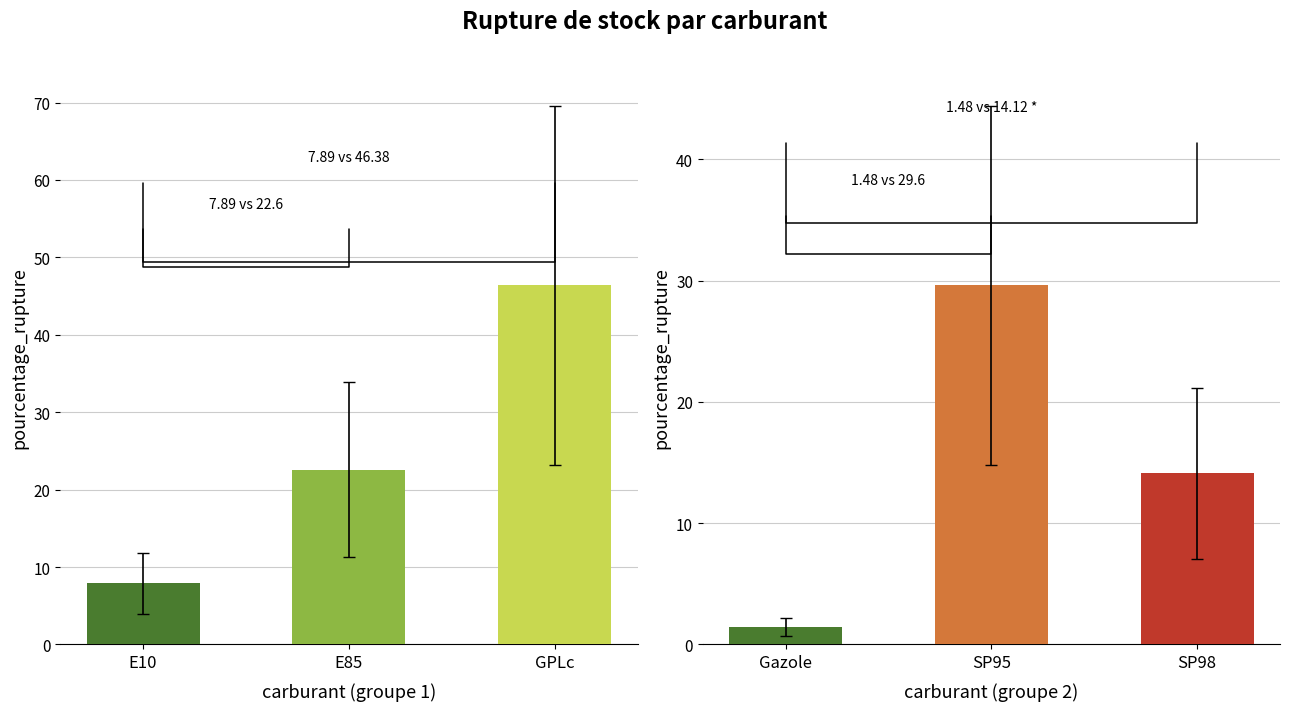

The chart shows a value of 2.3 at Gazole. True or false?

False